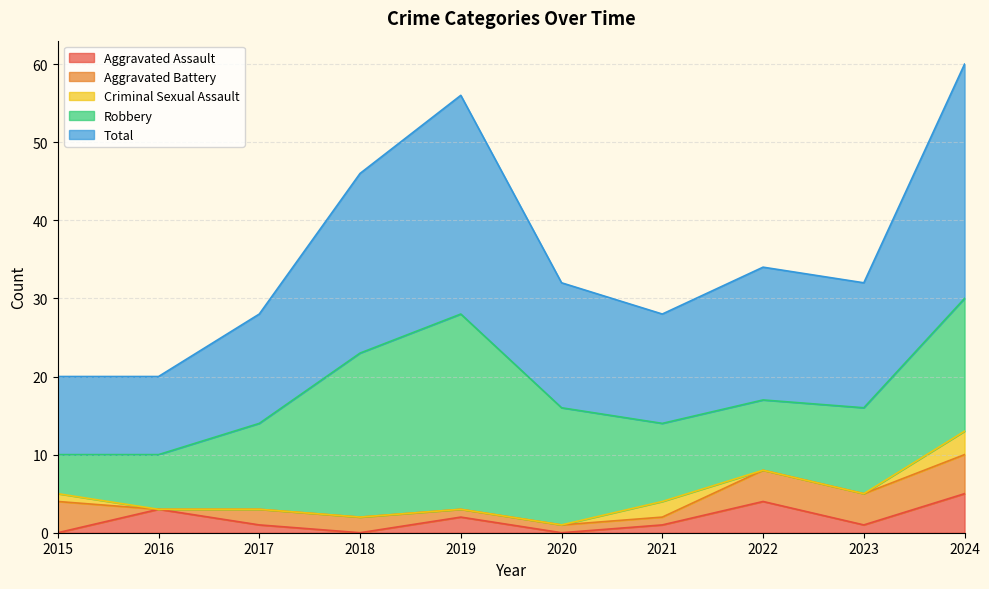

At 2023, list the series in order from smallest to largest.

Criminal Sexual Assault, Aggravated Assault, Aggravated Battery, Robbery, Total